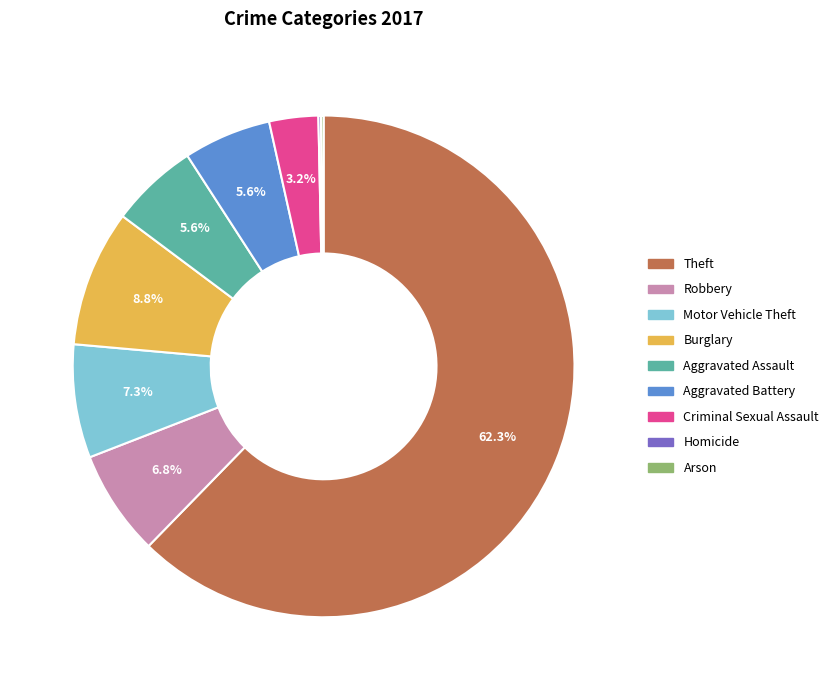

Approximately how many times larger is the value at Aggravated Battery compared to Burglary?

0.6